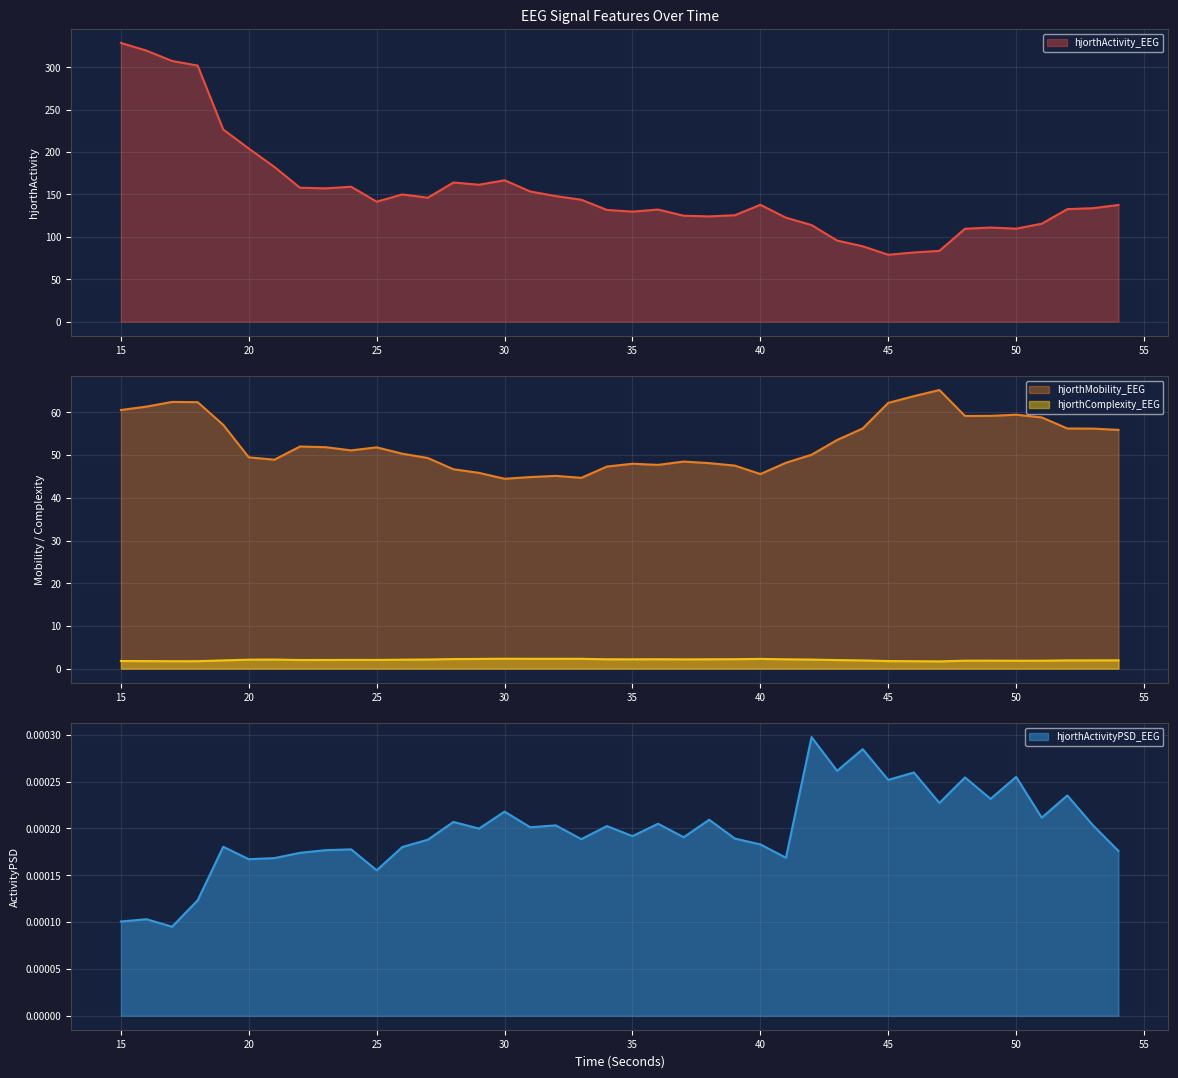

What is the maximum value shown in the chart?

328.7